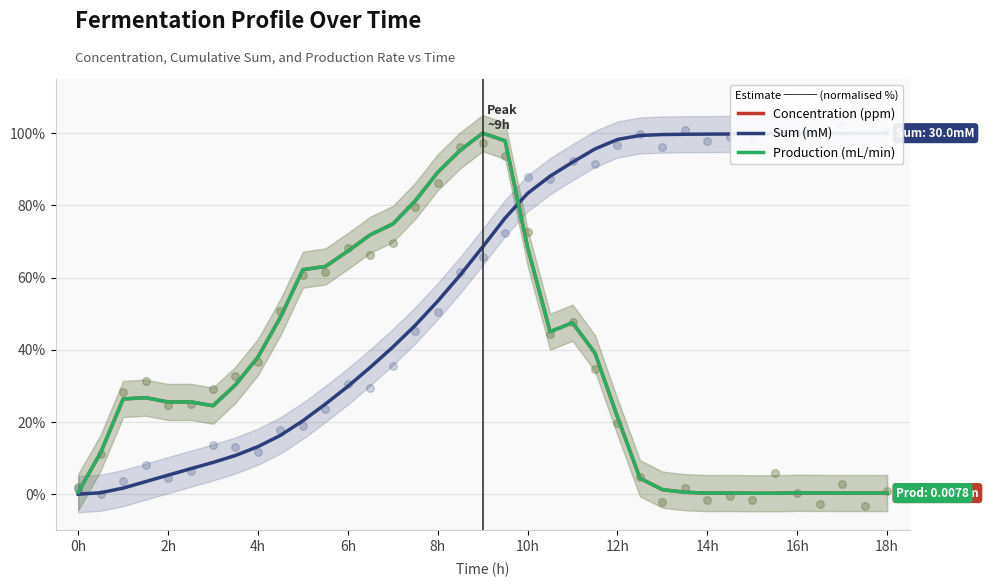

Which series has the largest total across all categories?

Sum (mM)